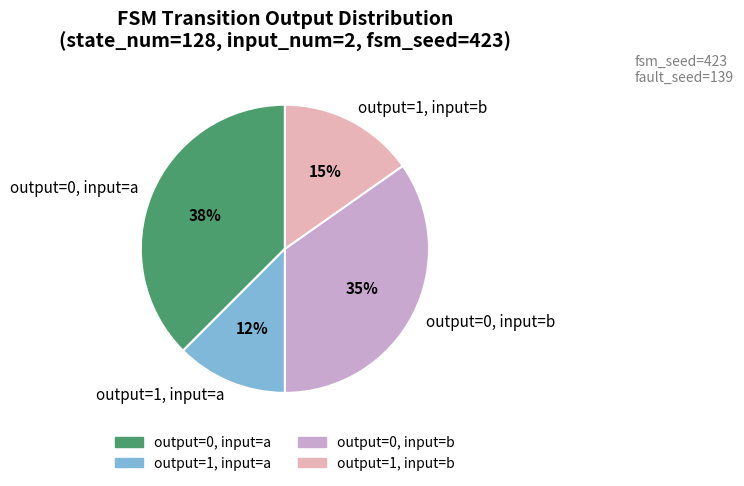

Approximately how many times larger is the value at output=0, input=a compared to output=1, input=b?

2.5